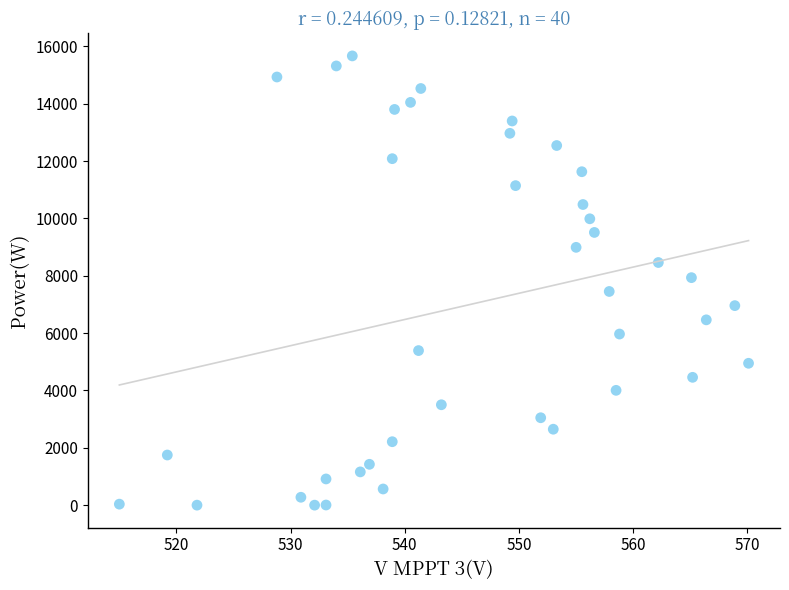

What is the range of Y values (max minus min)?

15671